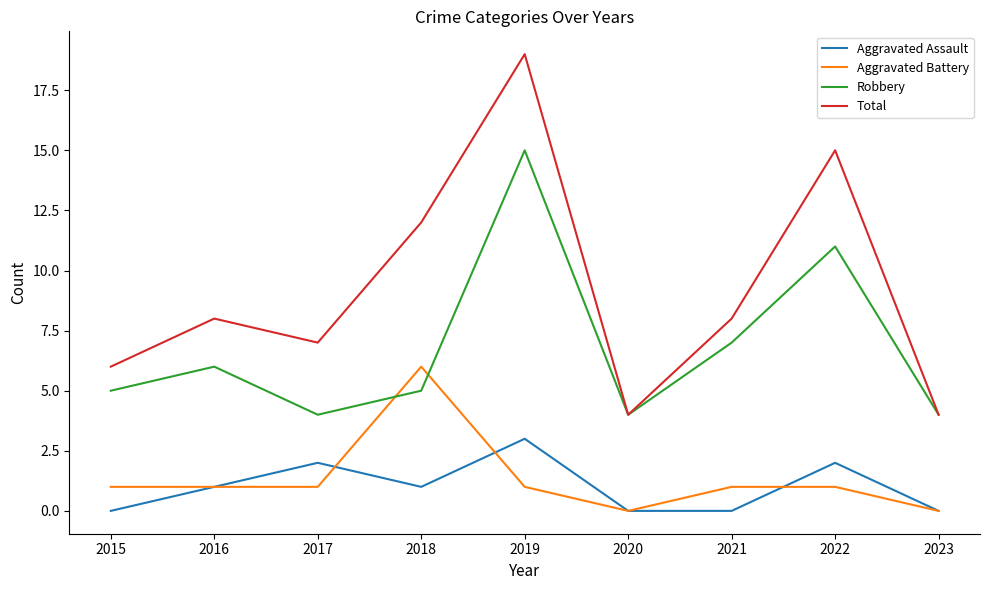

What is the lowest value of the Total series?

4